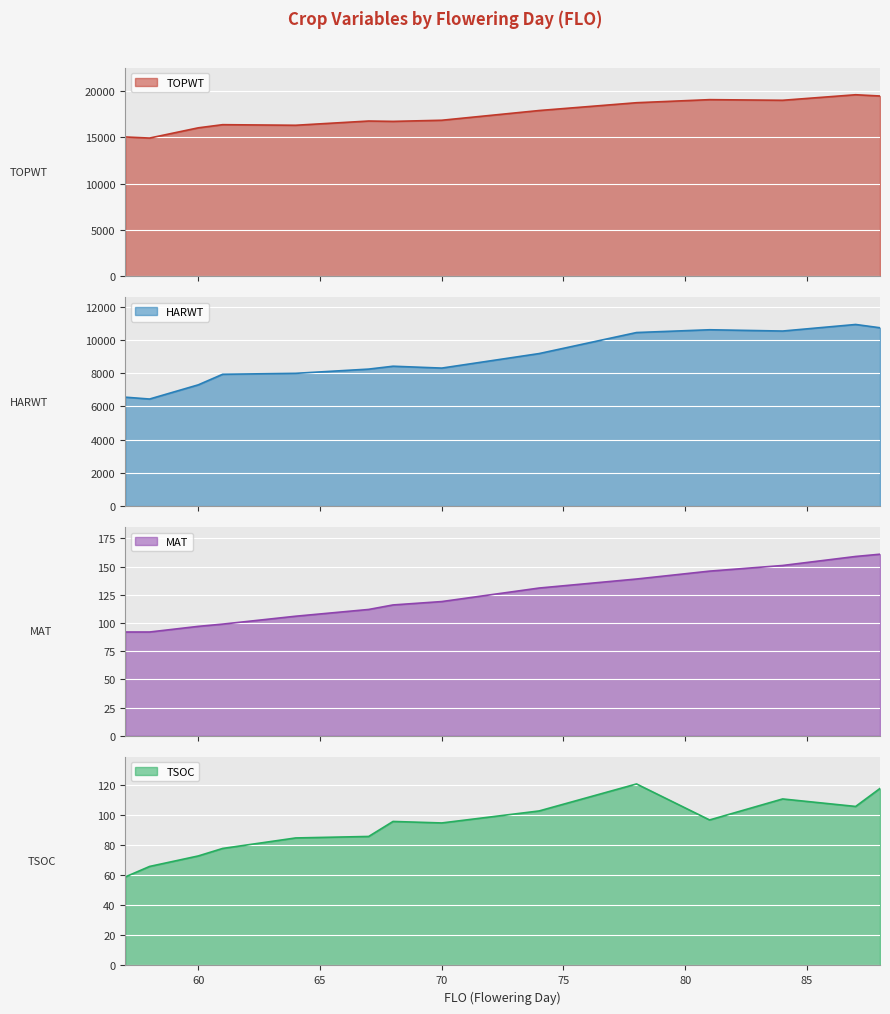

The value of TOPWT at 68 is 16699. True or false?

True